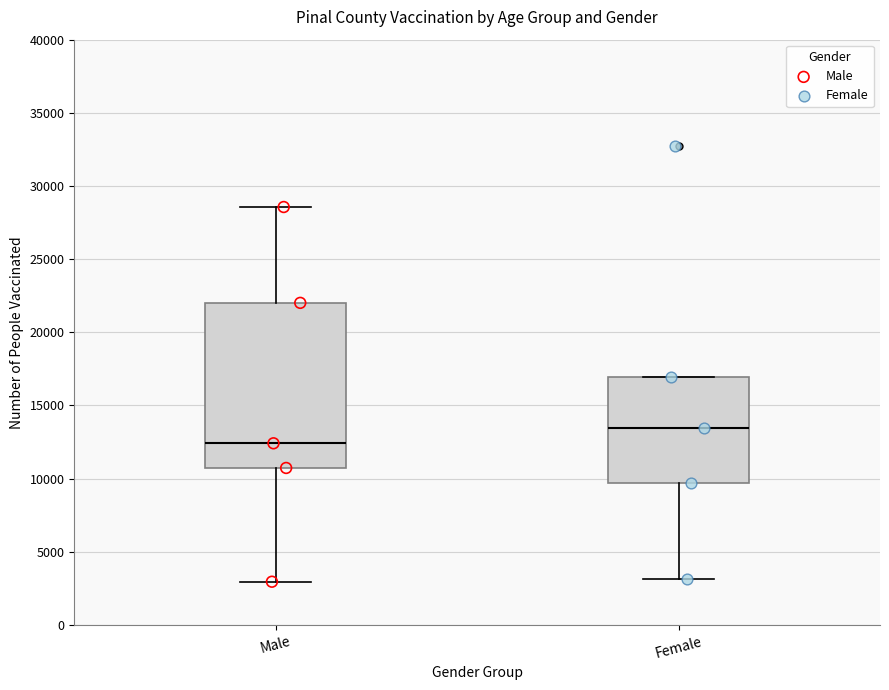

Where does the median line of the box for Female sit on the y-axis? The values are not printed on the chart, so give them approximately, as read against the axis.

13500